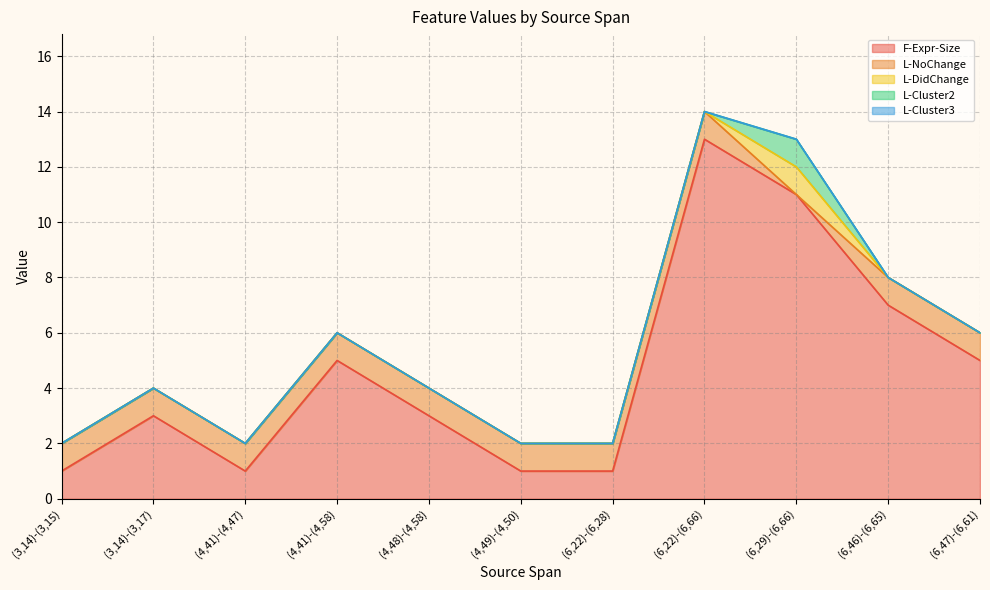

What is the label of the 7th point from the right?

(4,48)-(4,58)